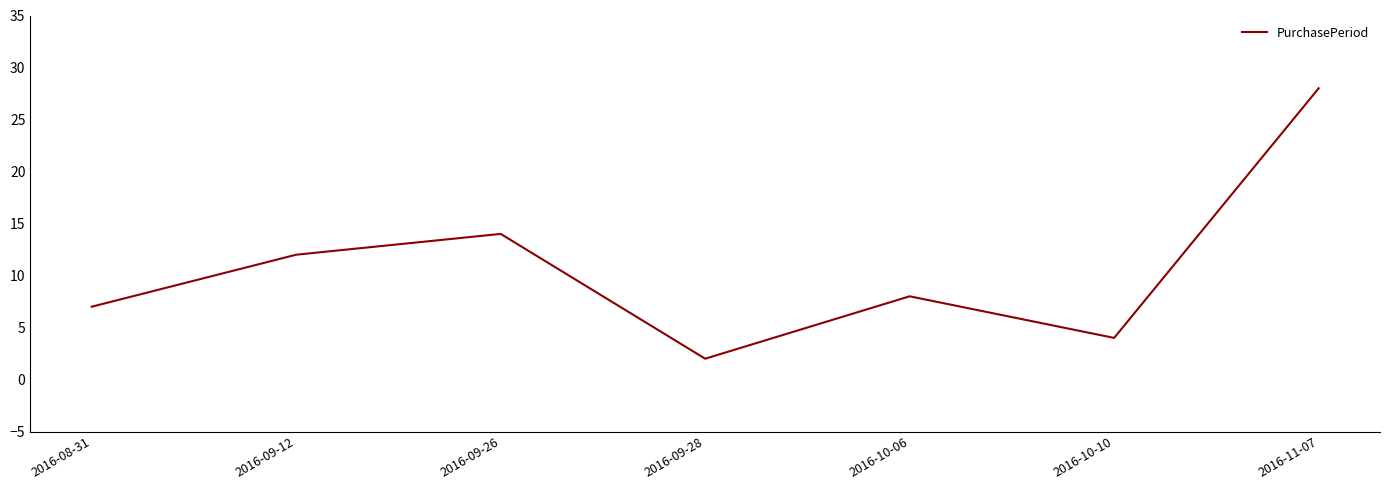

True or false: the data shows 28 at 2016-11-07.

True